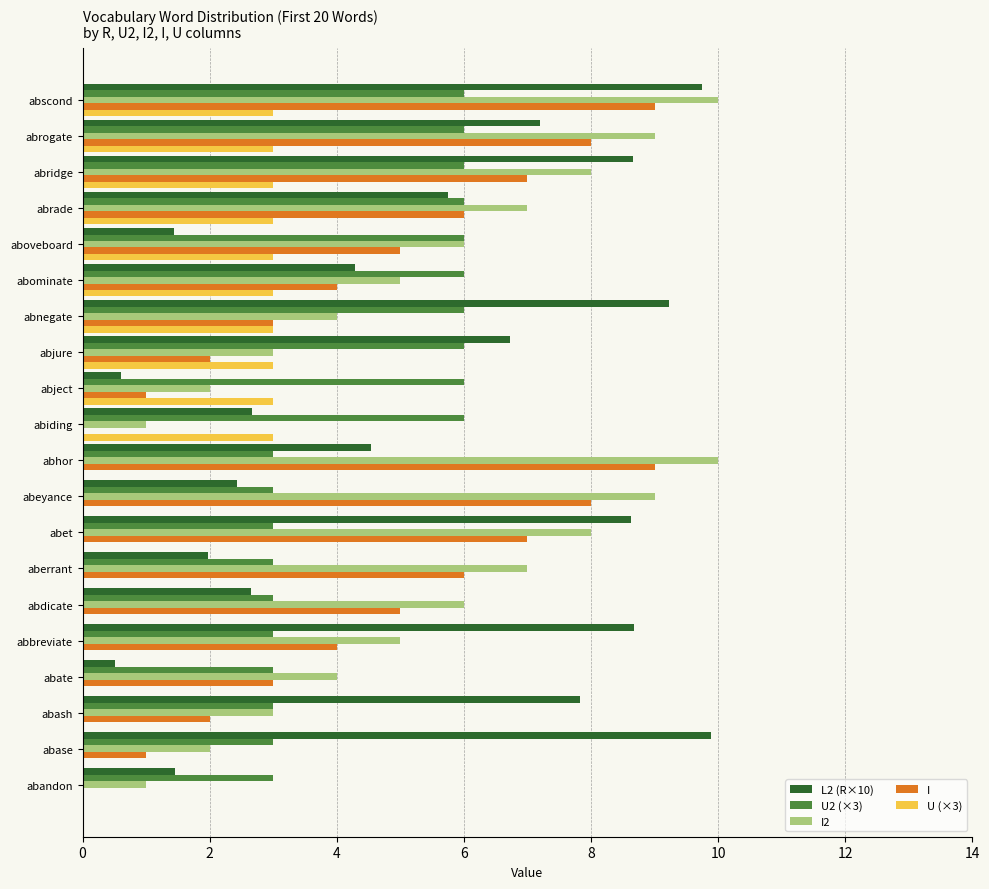

What is the sum of the I values at abject and abjure?

3.0